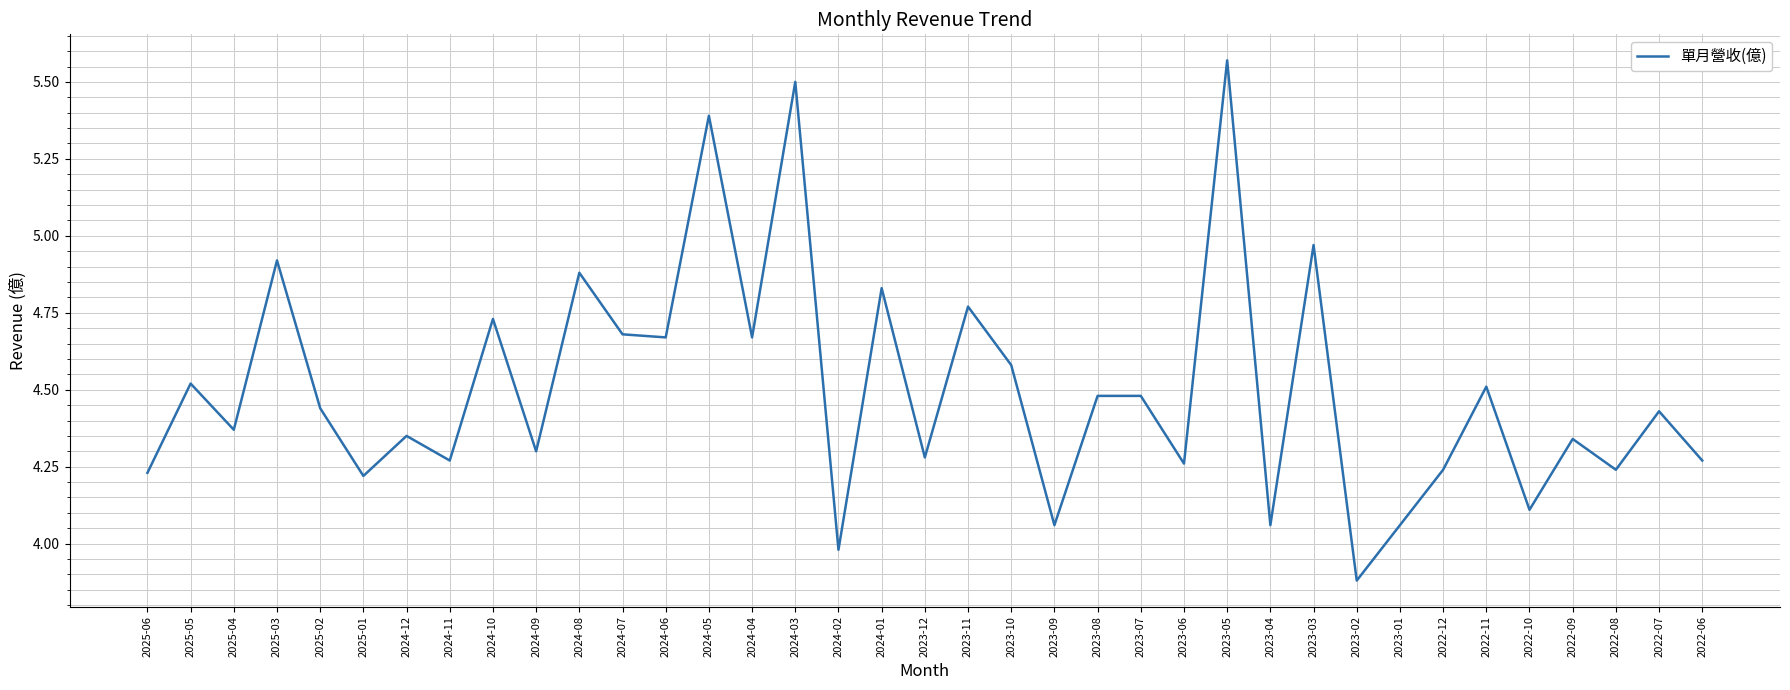

At which category does the data reach its first local peak?

2025-05